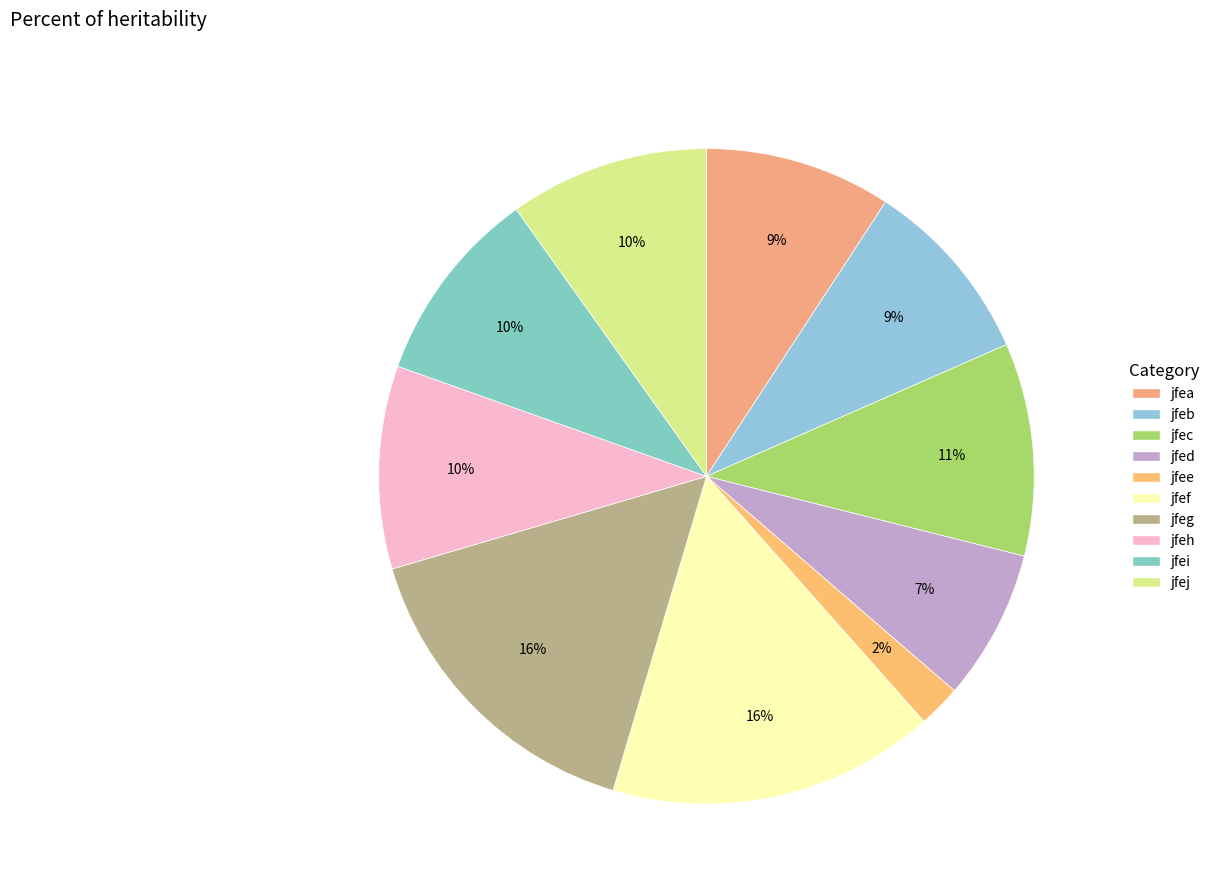

Does jfed account for over 50% of the chart?

No